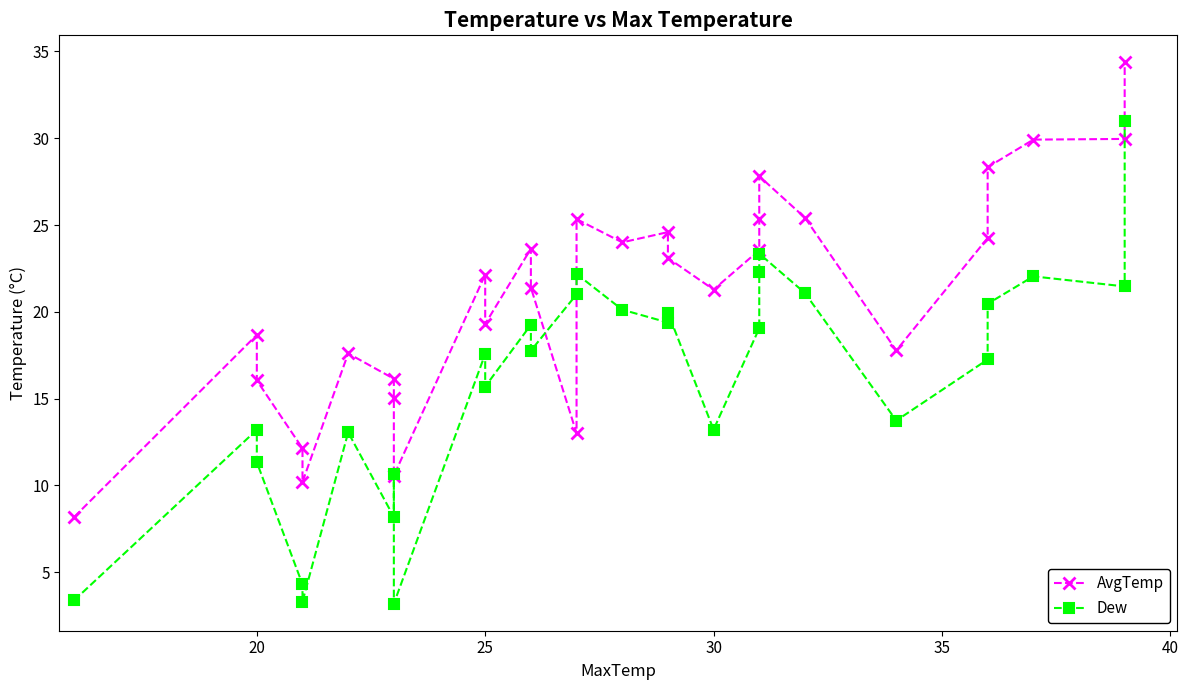

Reading right to left, list all the values displayed in this chart.

AvgTemp: 34.4	30.0	29.9	28.3	24.2	17.8	25.4	27.8	25.4	23.6	21.3	23.1	24.6	24.0	25.3	13.0	21.4	23.6	19.3	22.1	10.6	15.0	16.1	17.6	10.2	12.1	16.0	18.7	8.2
Dew: 31.0	21.5	22.0	20.5	17.2	13.7	21.1	23.4	22.3	19.1	13.2	19.9	19.4	20.1	22.2	21.0	17.8	19.2	15.7	17.6	3.2	10.7	8.2	13.1	3.3	4.3	11.3	13.2	3.4